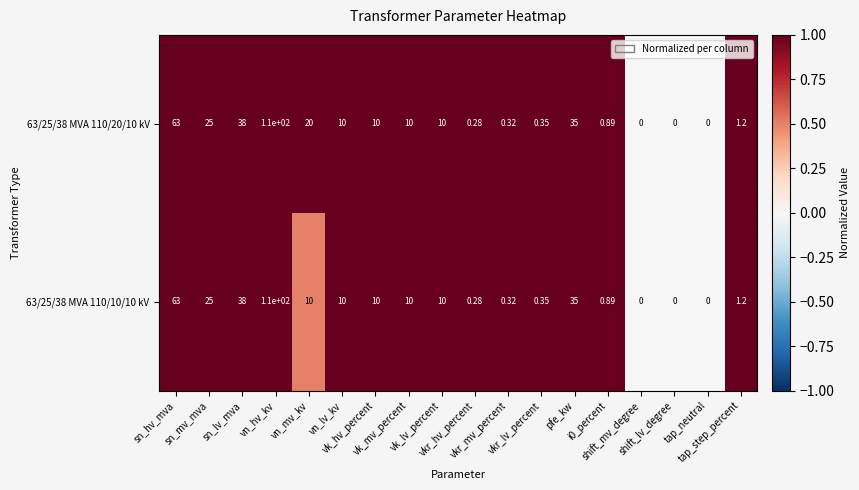

How many values in 63/25/38 MVA 110/10/10 kV are above zero?

15